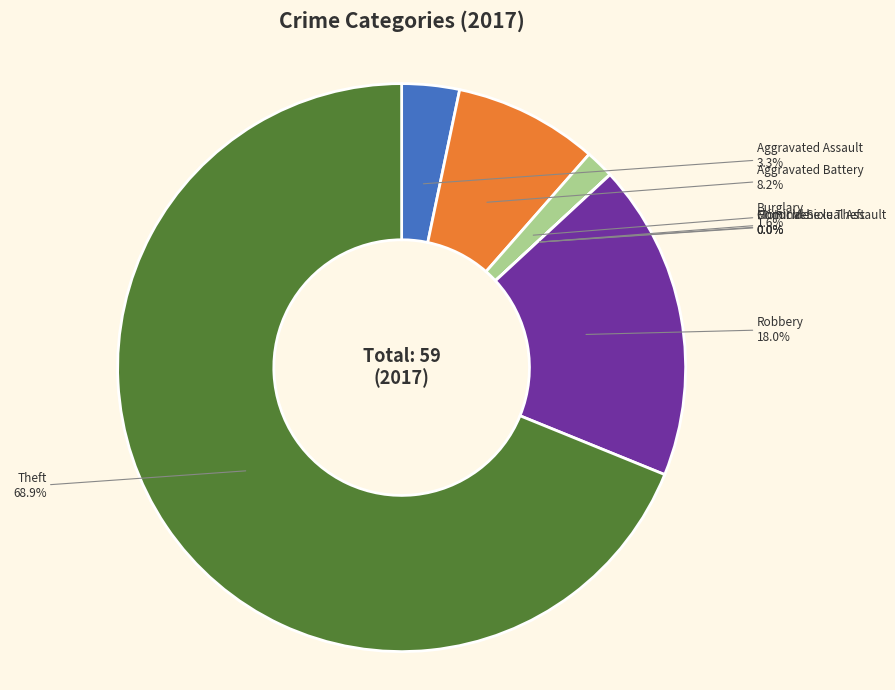

To the nearest percent, what is the difference between the largest and smallest slice percentages?

69%